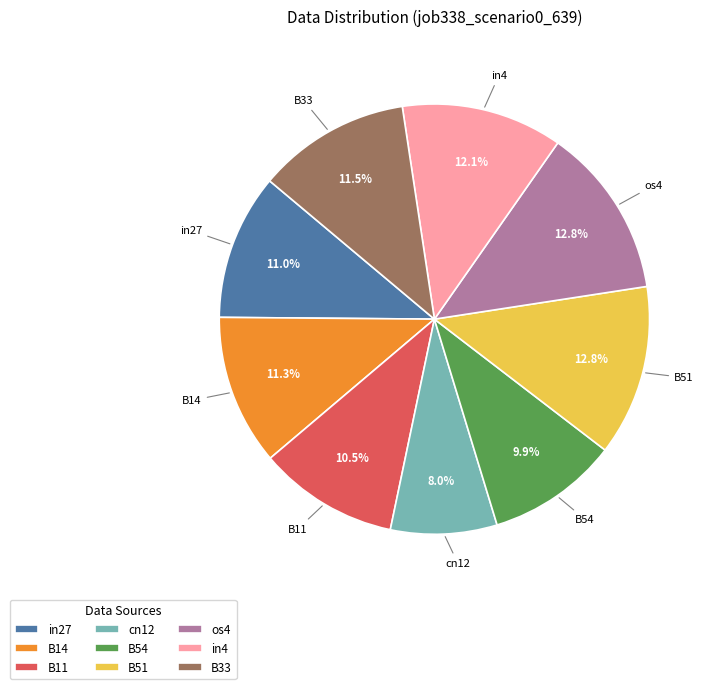

What percentage do in27 and B54 together represent?

20.9%